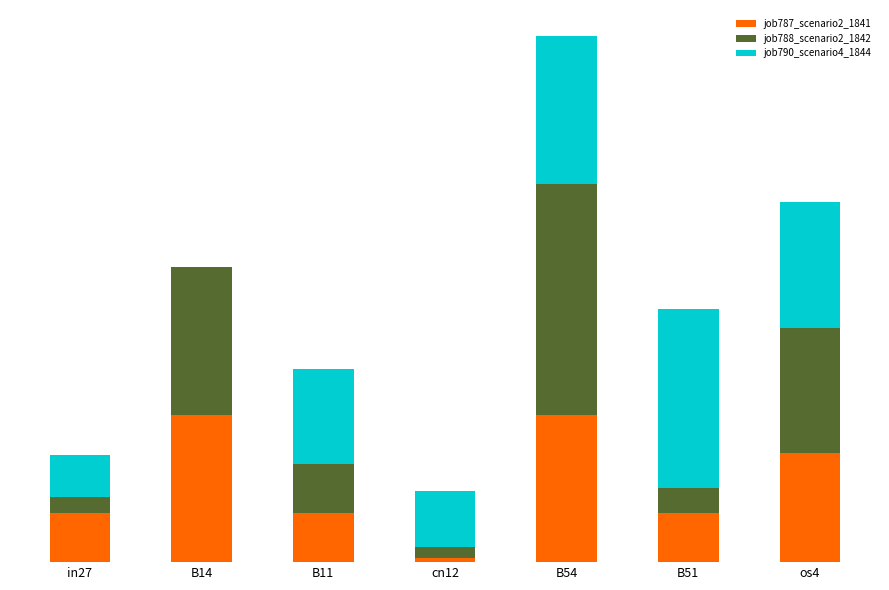

Read the job790_scenario4_1844 value at in27.

0.1